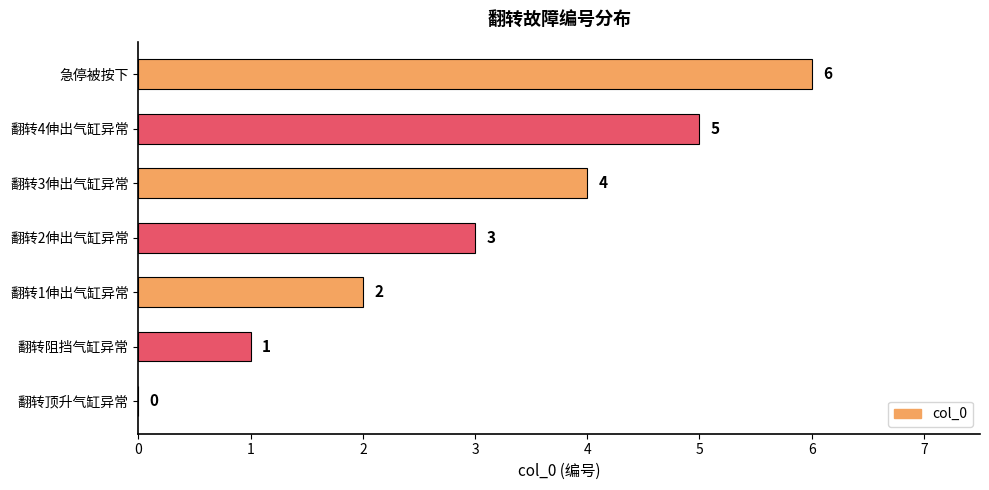

The chart shows a value of -3 at 翻转顶升气缸异常. True or false?

False